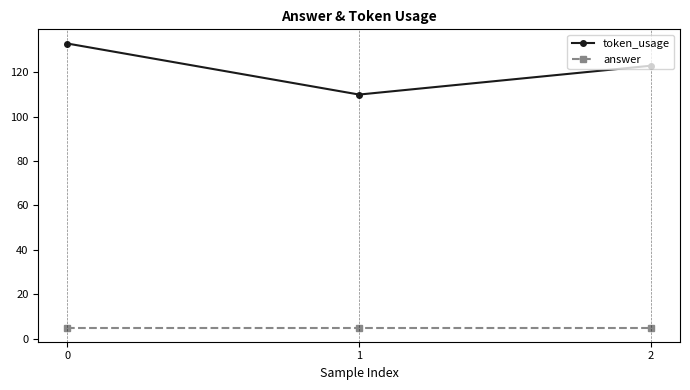

Count the number of data series in this chart.

2